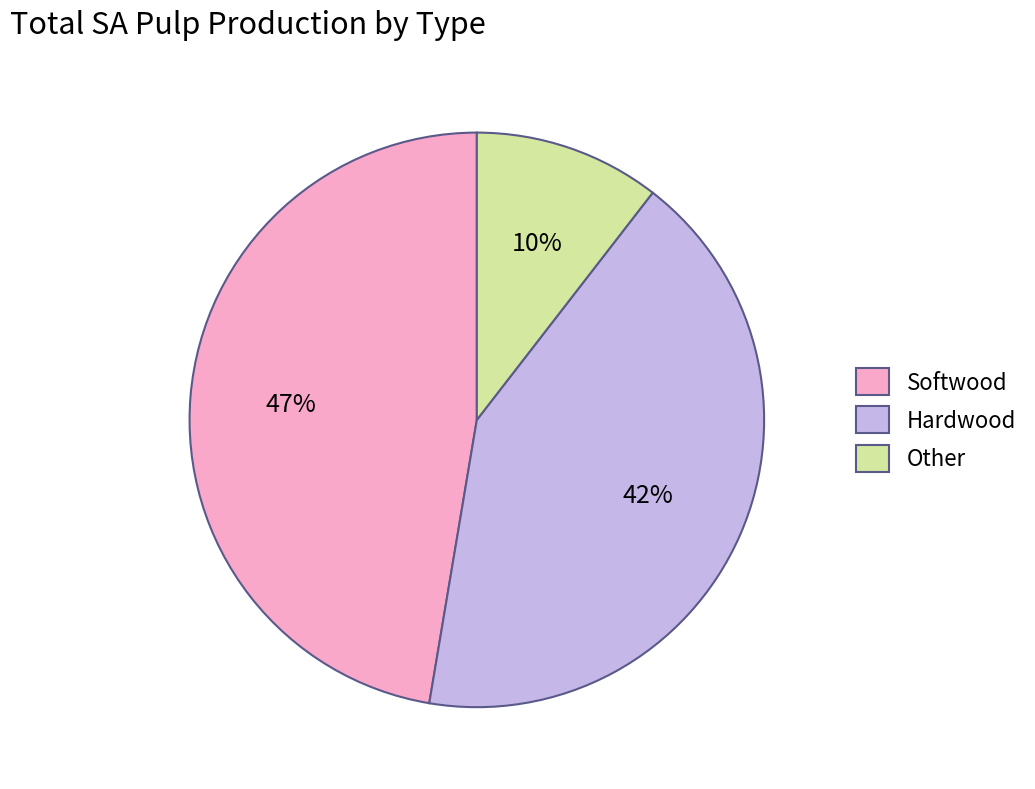

To the nearest percent, what is the average slice percentage?

33%